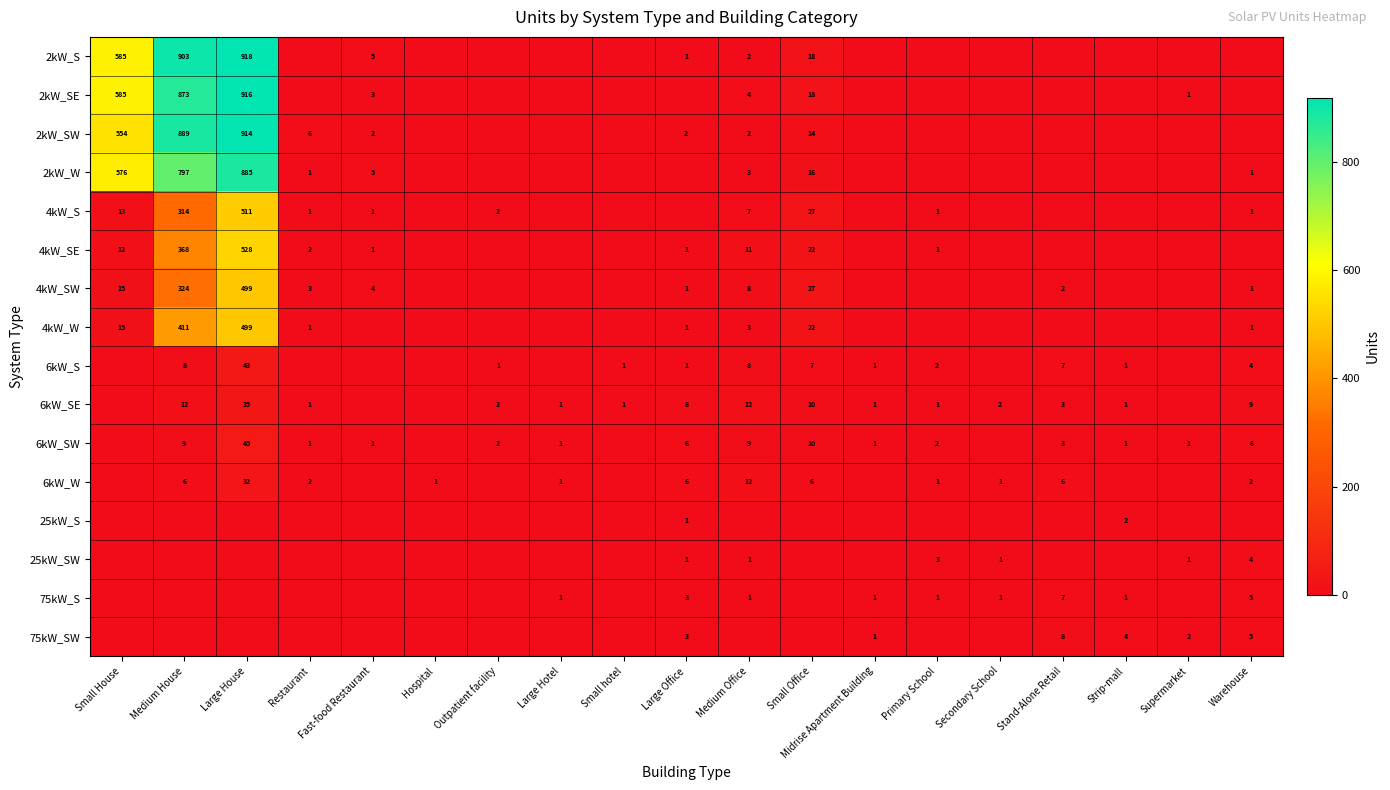

True or false: 2kW_SW has a value of 2 at Large Office.

True